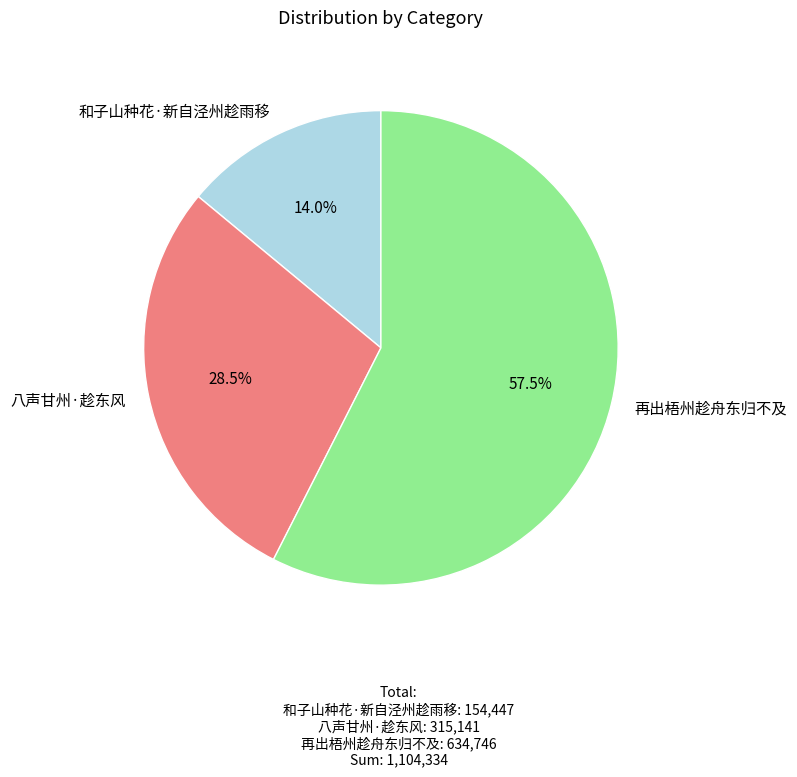

How many slices are in this pie chart?

3